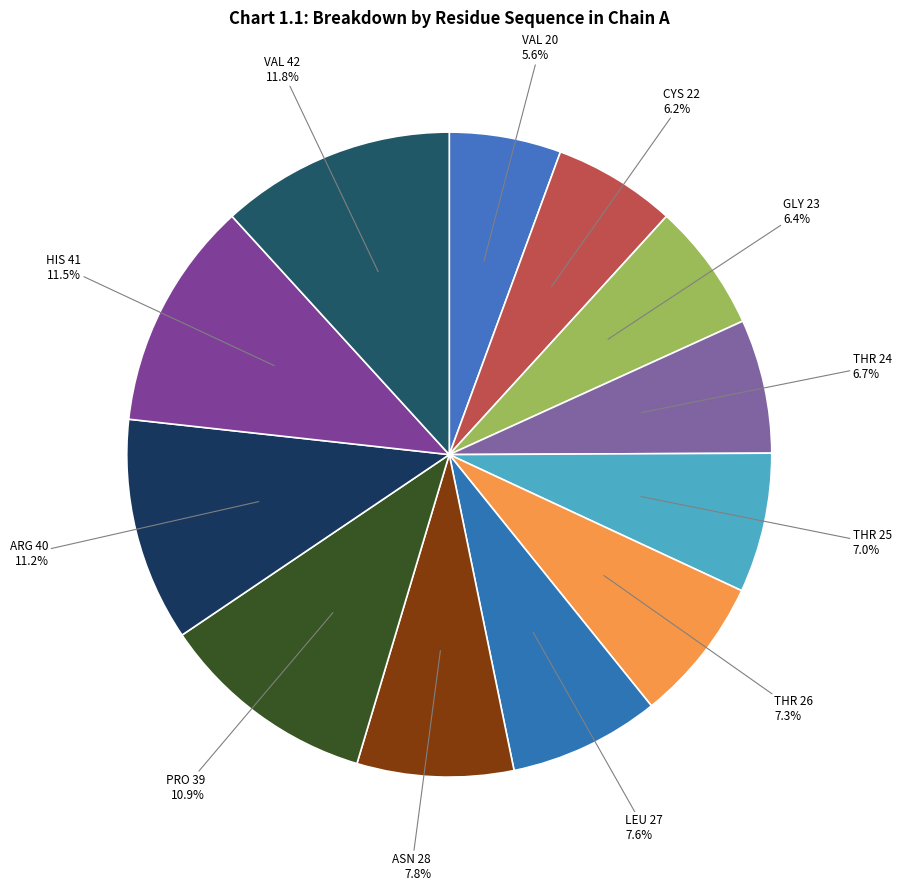

The LEU 27 slice represents 1% of the pie. True or false?

False